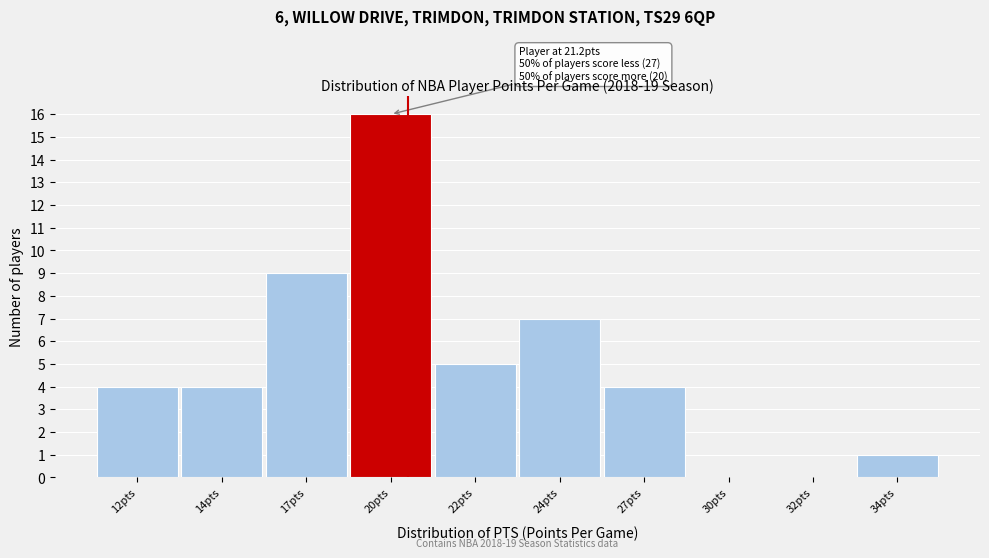

Reading left to right, what are all the values shown in this chart?

12pts=4	14pts=4	17pts=9	20pts=16	22pts=5	24pts=7	27pts=4	30pts=0	32pts=0	34pts=1